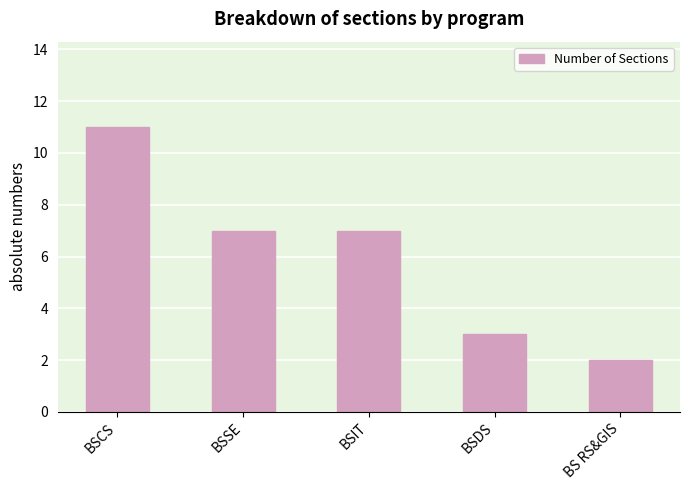

What is the ratio of the value at BSDS to the value at BSCS?

0.3